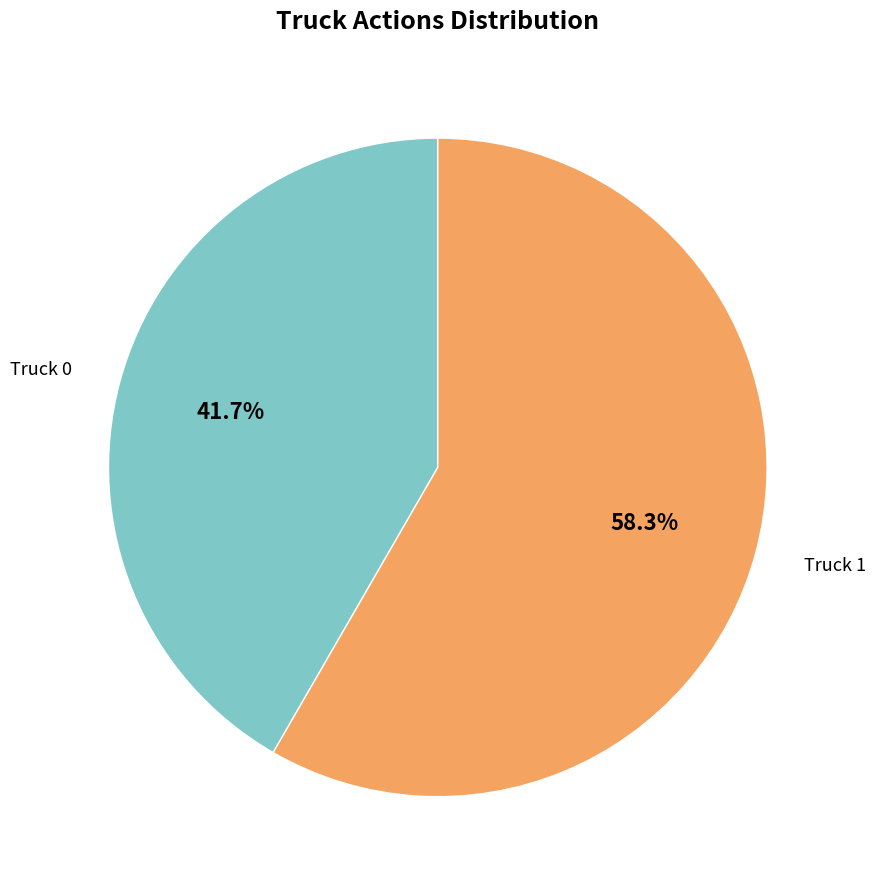

Does any single category account for the majority?

Yes